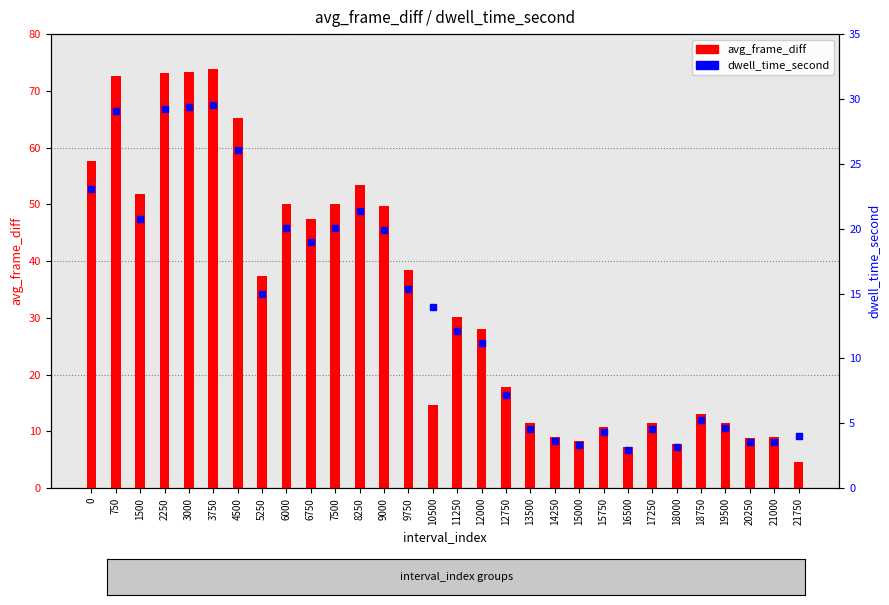

Is the value of dwell_time_second at 12750 greater than the value of avg_frame_diff at 12000?

No